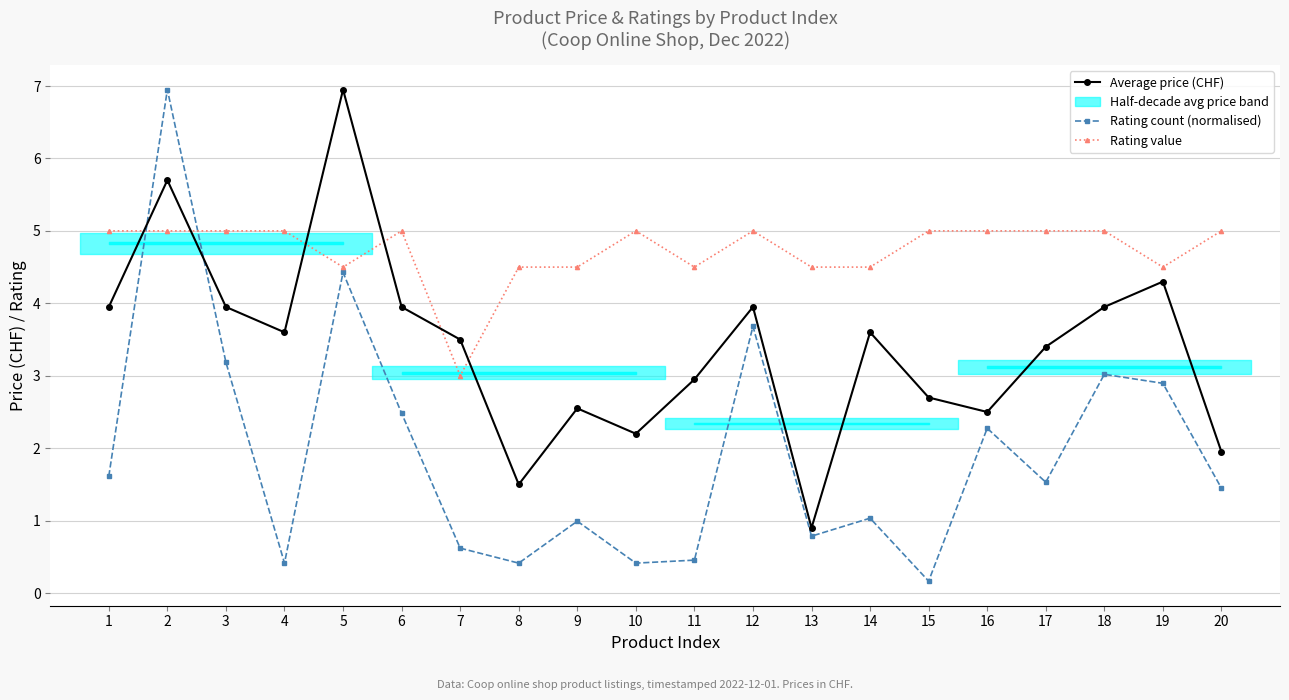

List the series in order of their peak value, lowest first.

Rating value, Average price (CHF), Rating count (normalised)